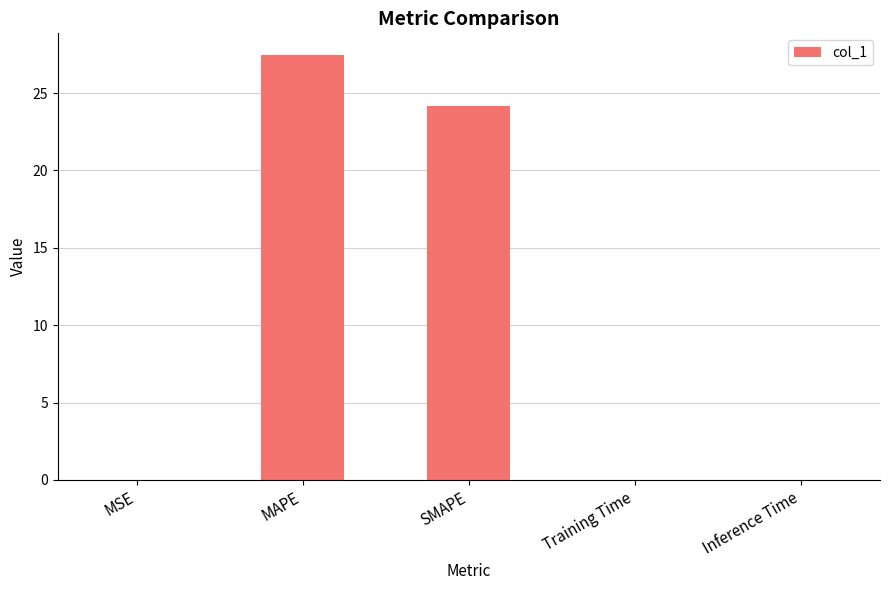

At which label is the value closest to 13?

SMAPE